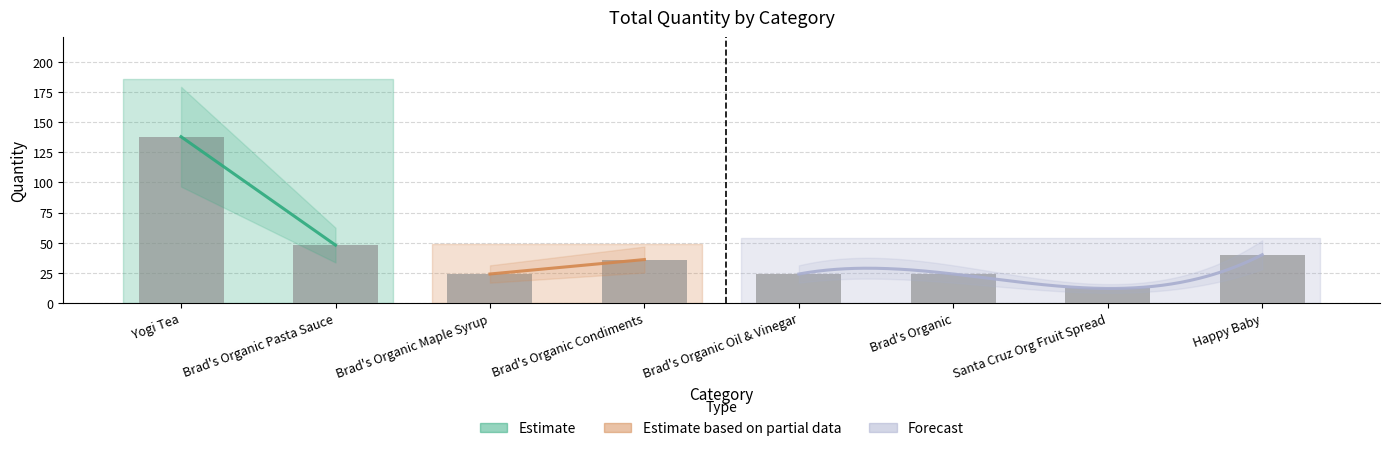

At which category does the chart reach its minimum across all series?

Santa Cruz Org Fruit Spread